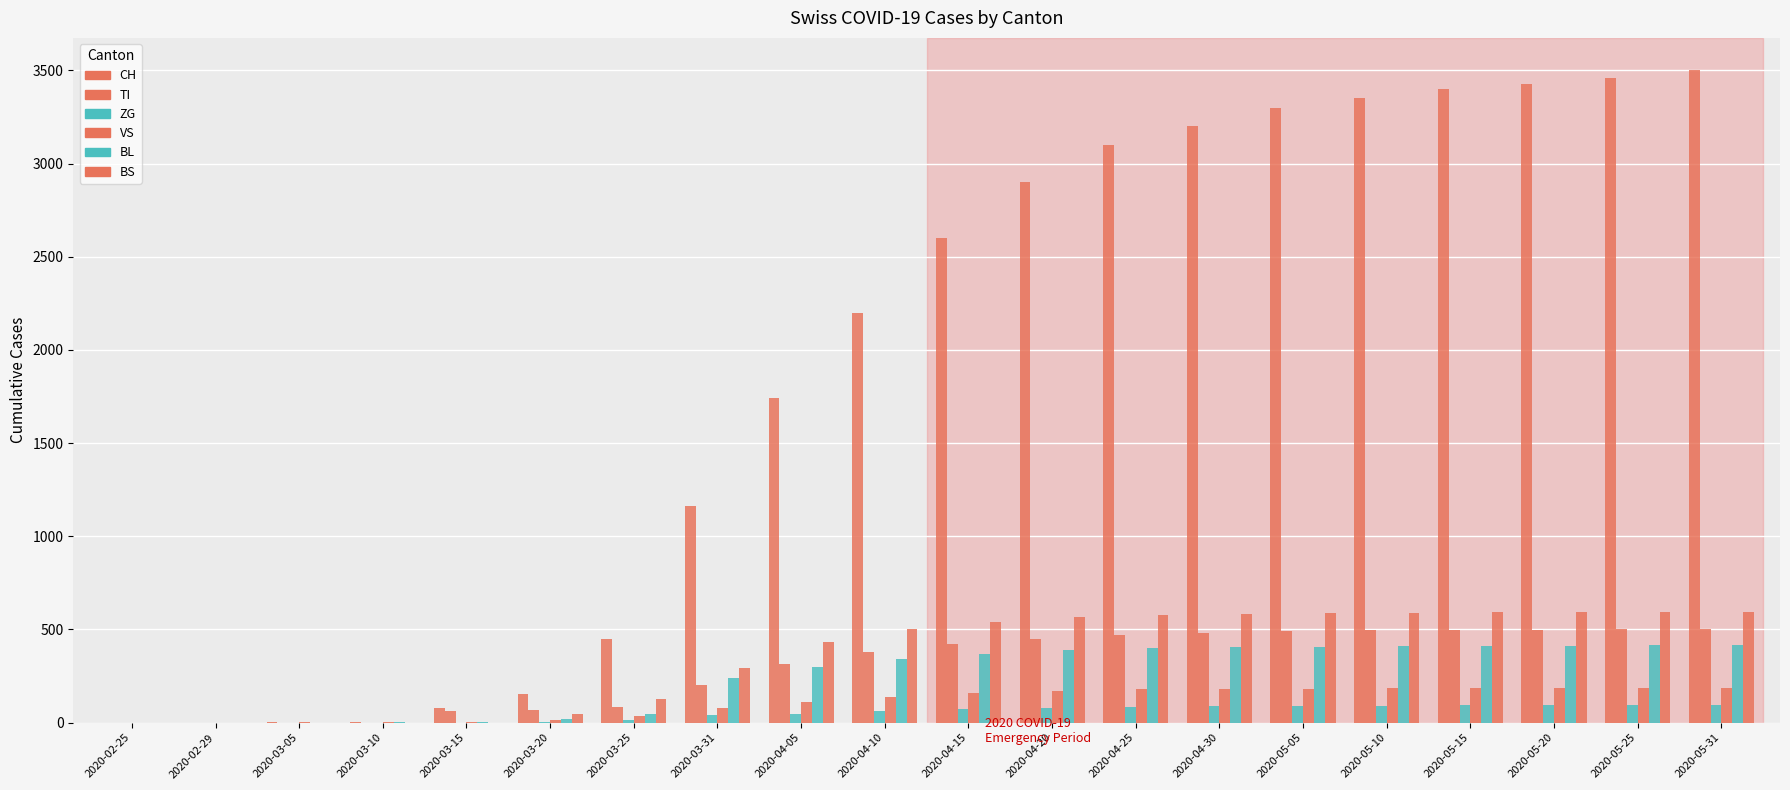

What is the label of the 9th bar from the left?

2020-04-05